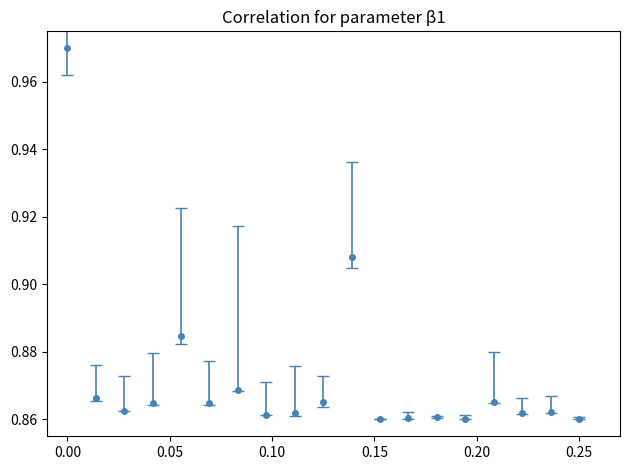

What is the sum of all values?

16.6